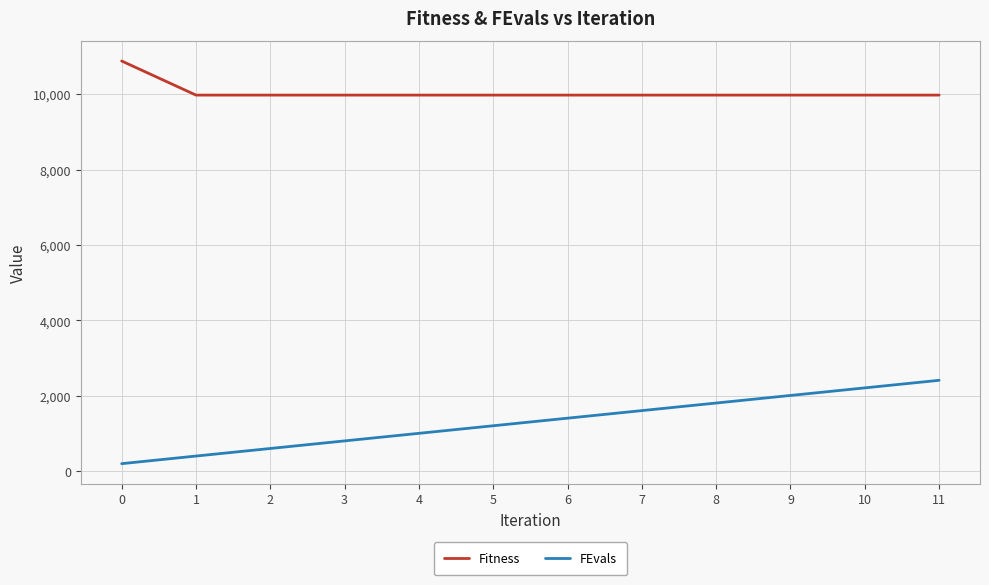

True or false: FEvals and Fitness intersect in this chart.

False